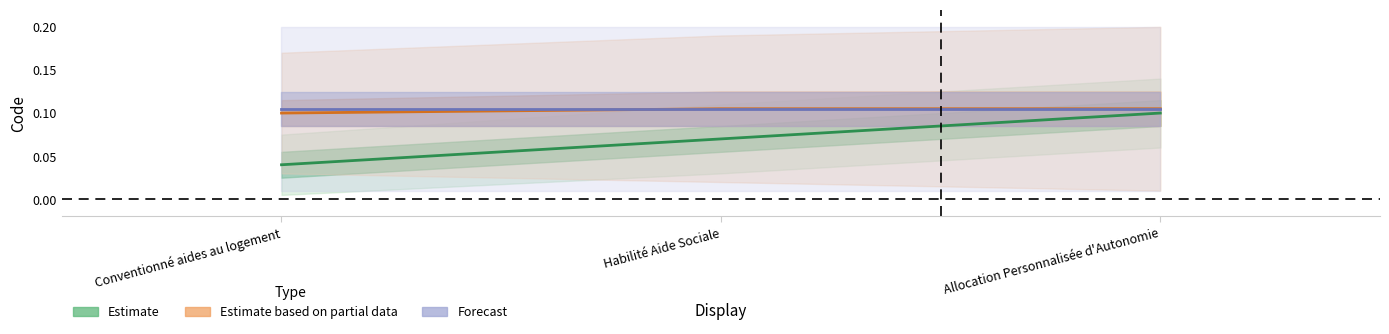

Reading left to right, list all the values displayed in this chart.

Estimate: 0.0	0.1	0.1
Estimate based on partial data: 0.1	0.1	0.1
Forecast: 0.1	0.1	0.1